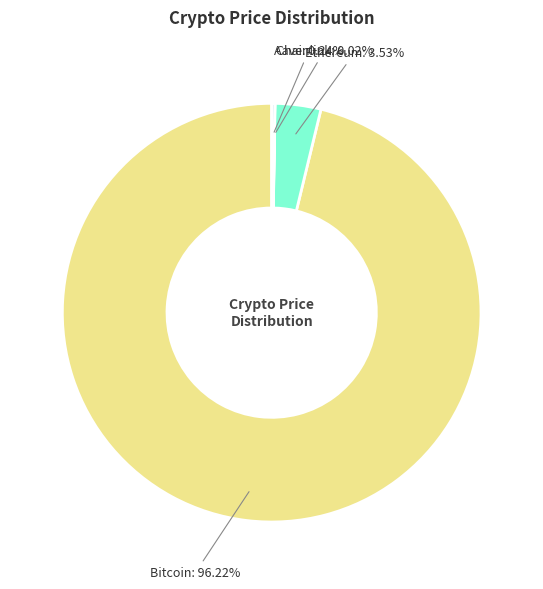

What is the largest slice in the pie chart?

Bitcoin